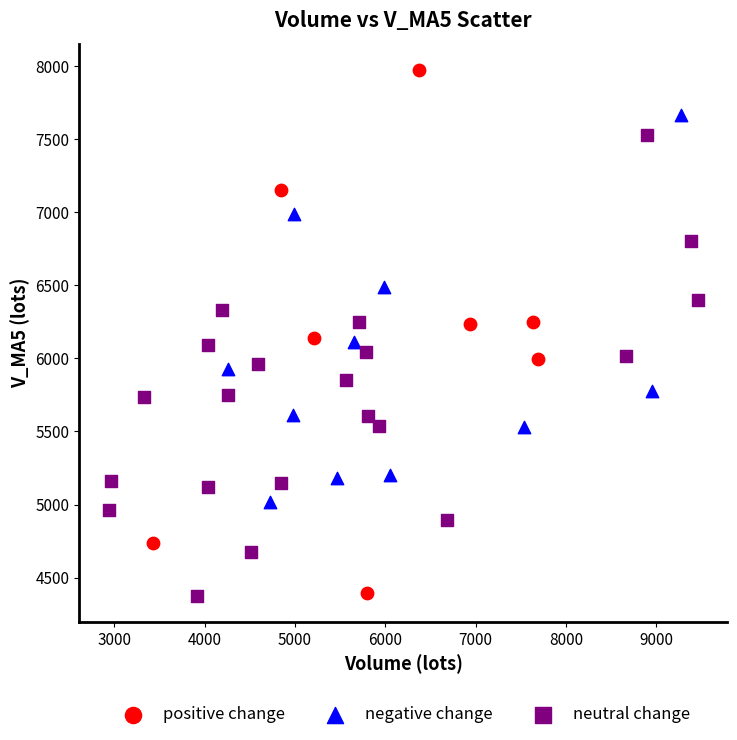

What are all the series names shown in the legend?

positive change, negative change, neutral change